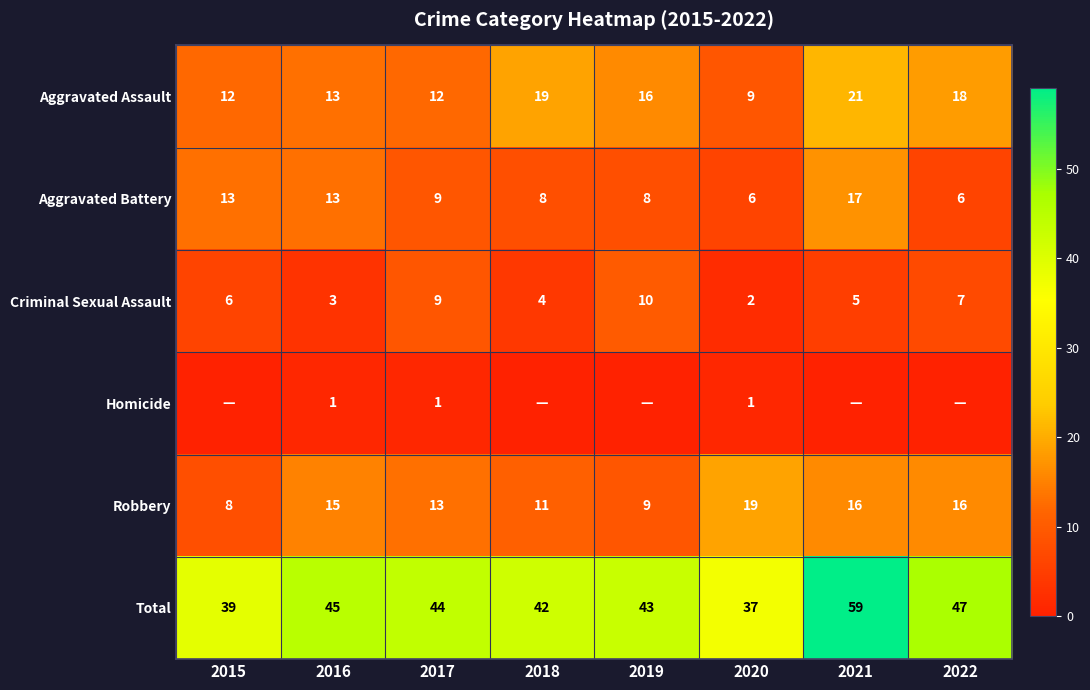

What is the difference between the highest and lowest values at 2020?

36